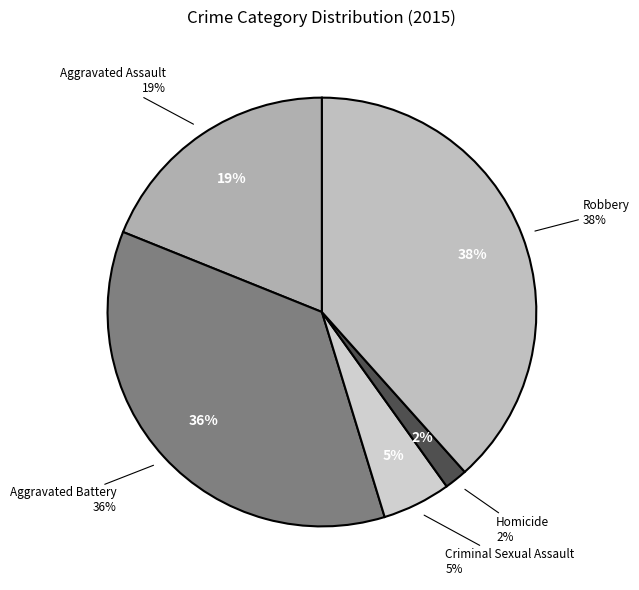

The Aggravated Assault slice represents 19% of the pie. True or false?

True